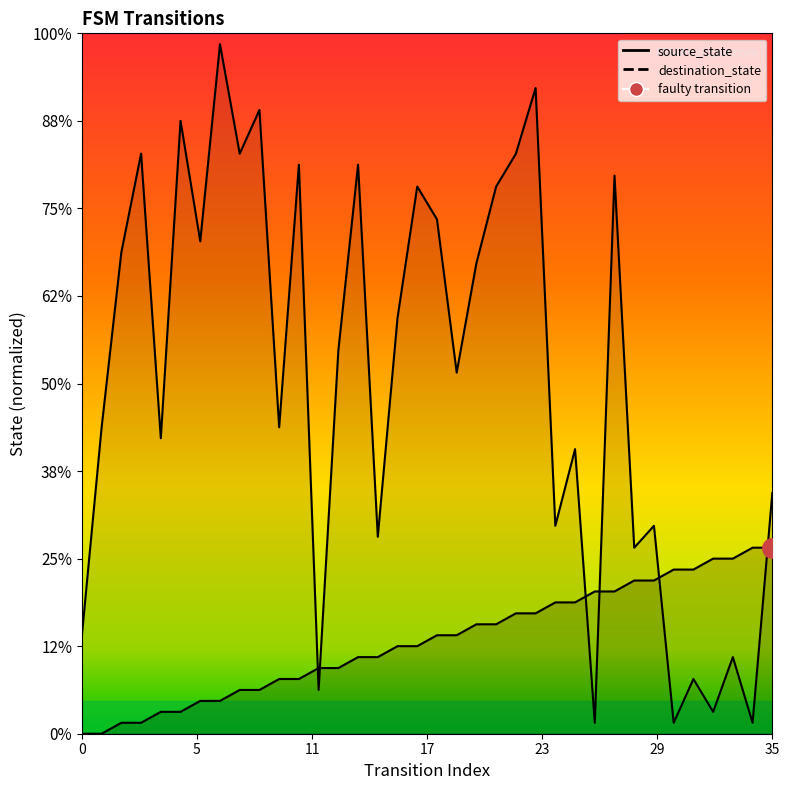

Rank the series by their average value, from lowest to highest.

source_state, destination_state